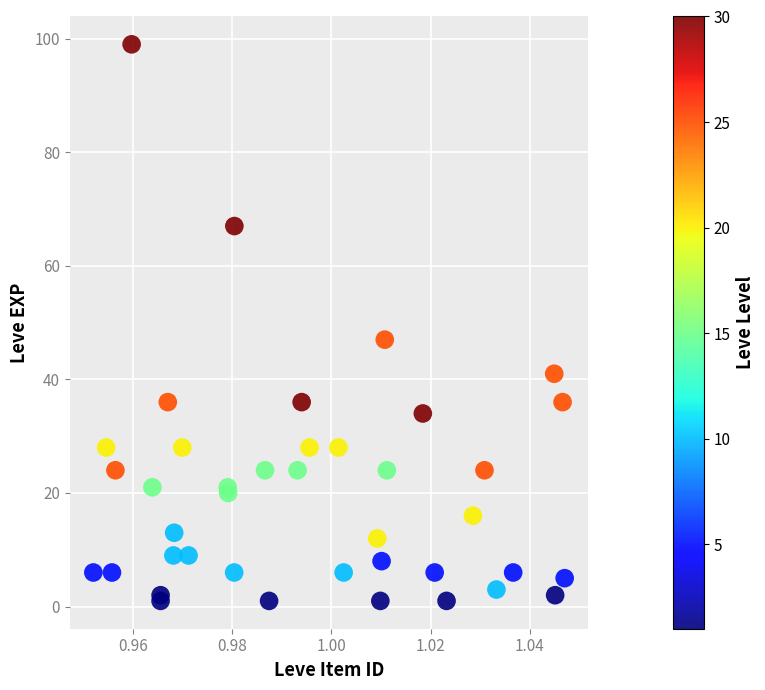

What Y value in the scatter plot is closest to 50?

47